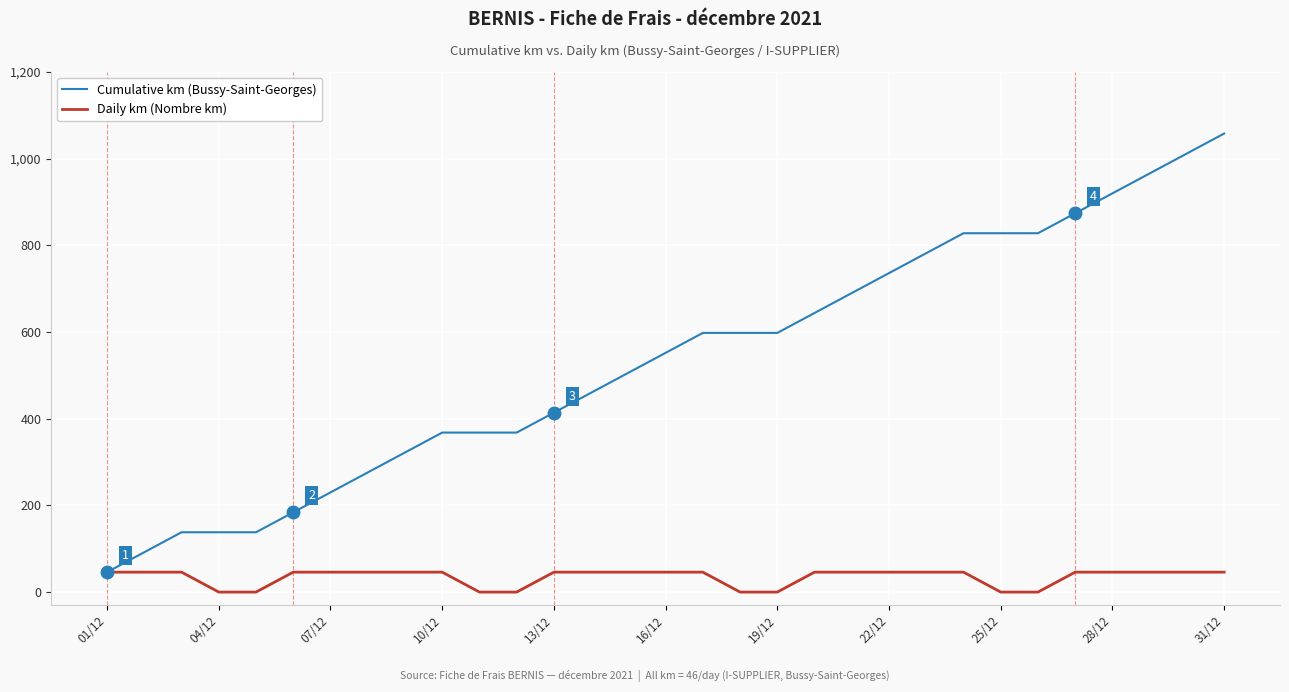

What is the maximum value for Cumulative km (Bussy-Saint-Georges)?

1058